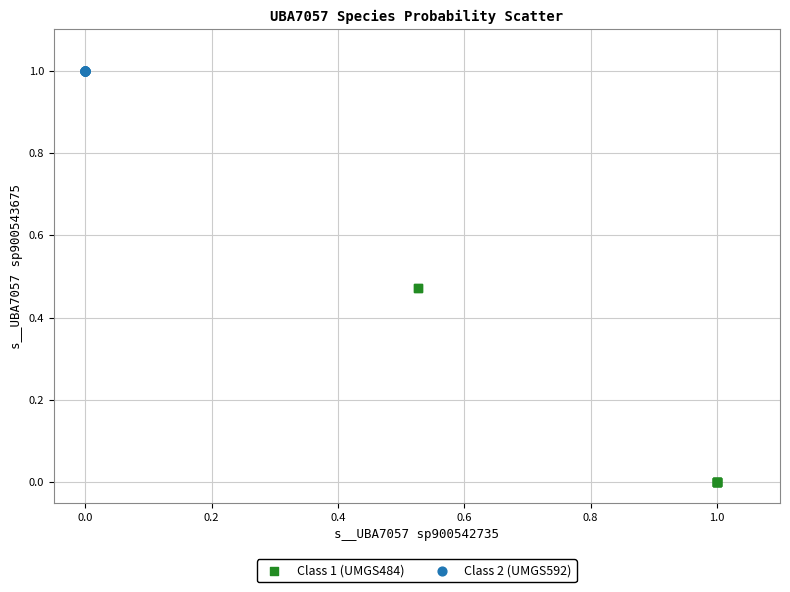

Which series reaches the minimum Y coordinate?

Class 1 (UMGS484)